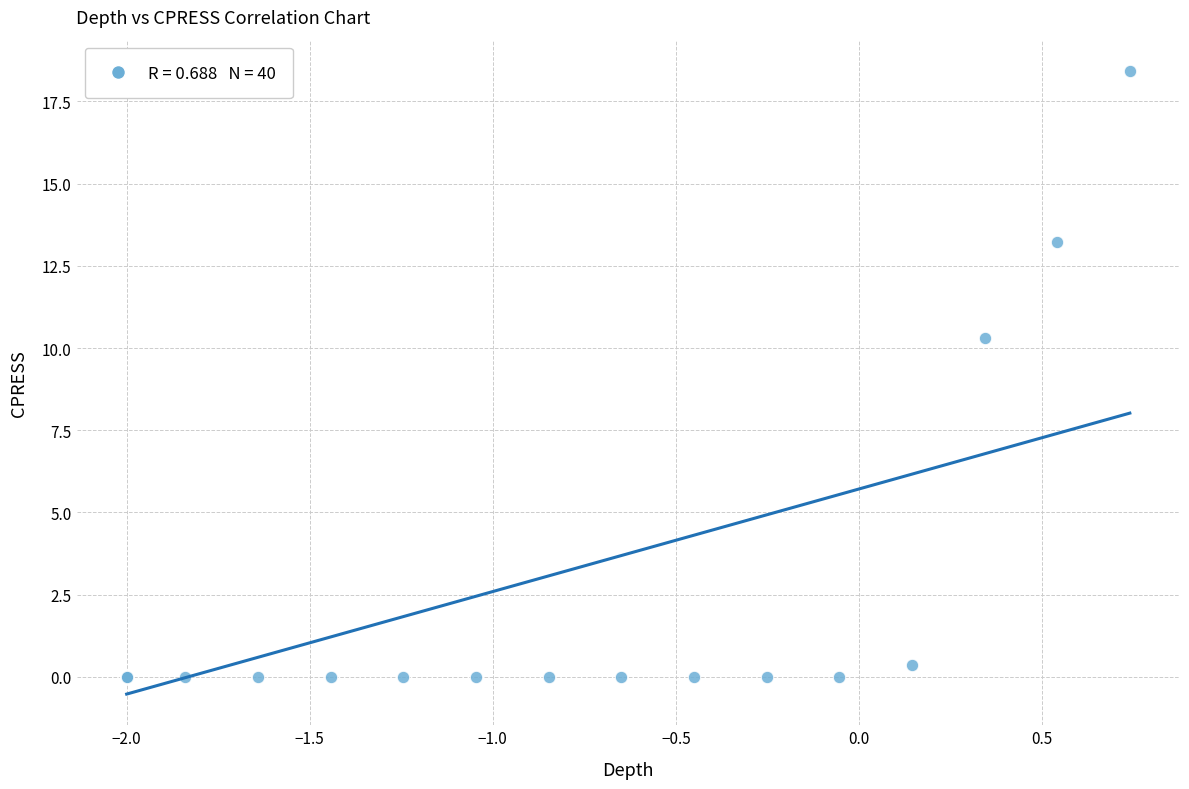

What Y value in the scatter plot is closest to 9?

10.3